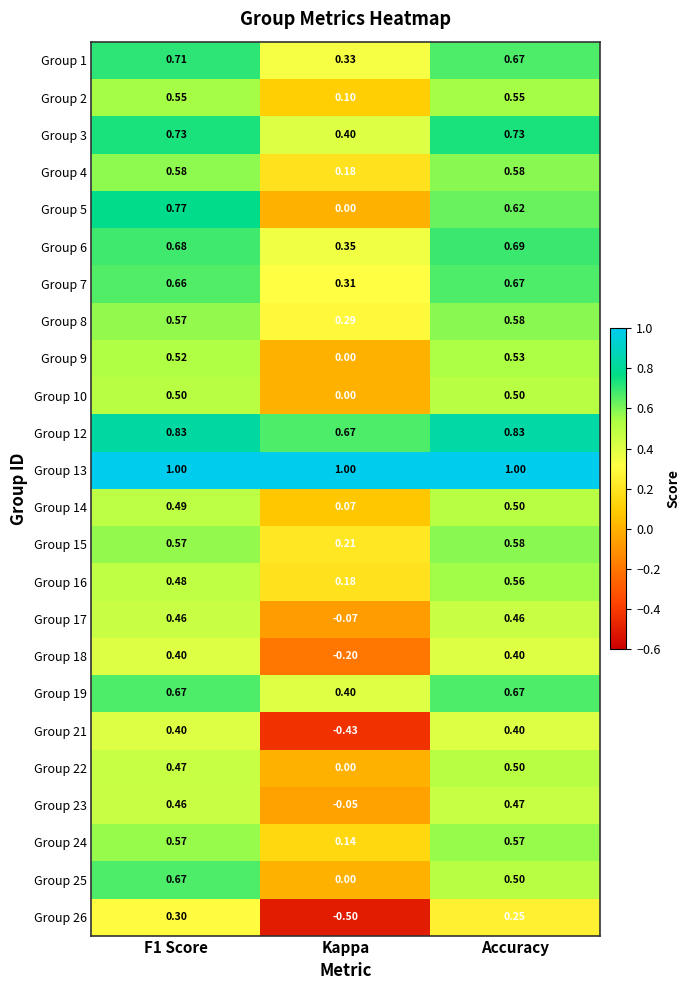

At which label is Group 2 closest to 0?

Kappa